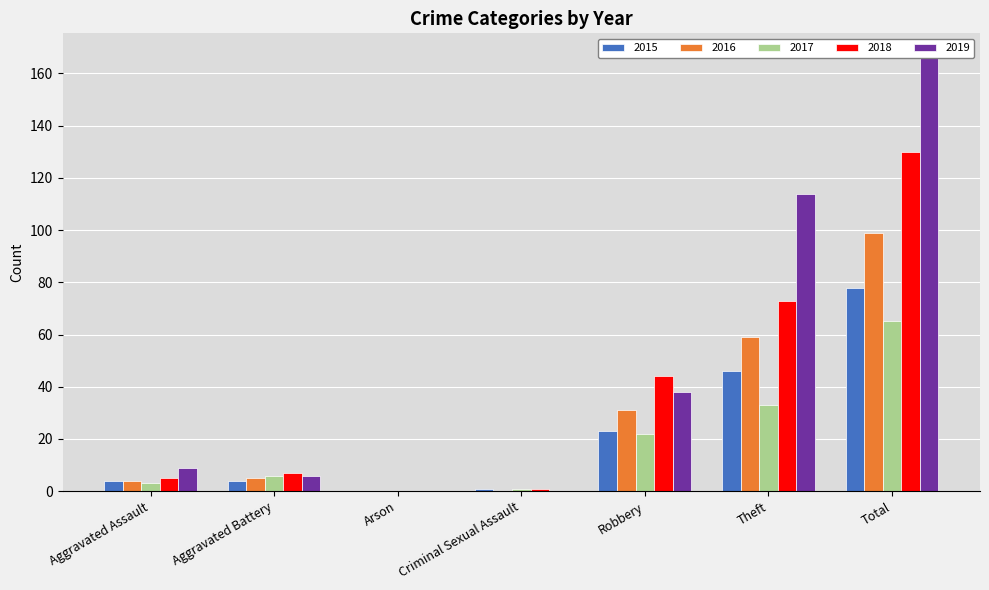

What is the sum of the 2015 values at Arson and Aggravated Battery?

4